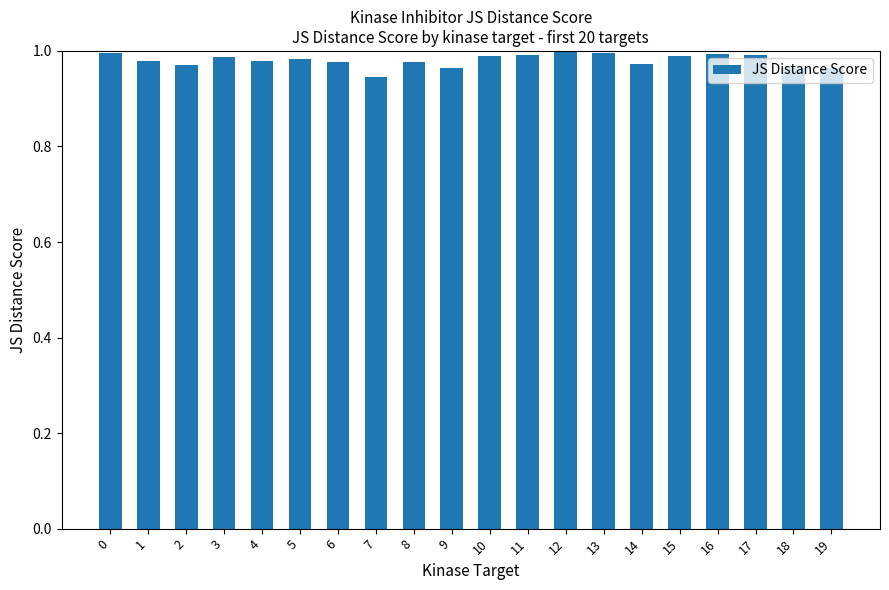

What is the sum of the values at 16 and 18?

2.0